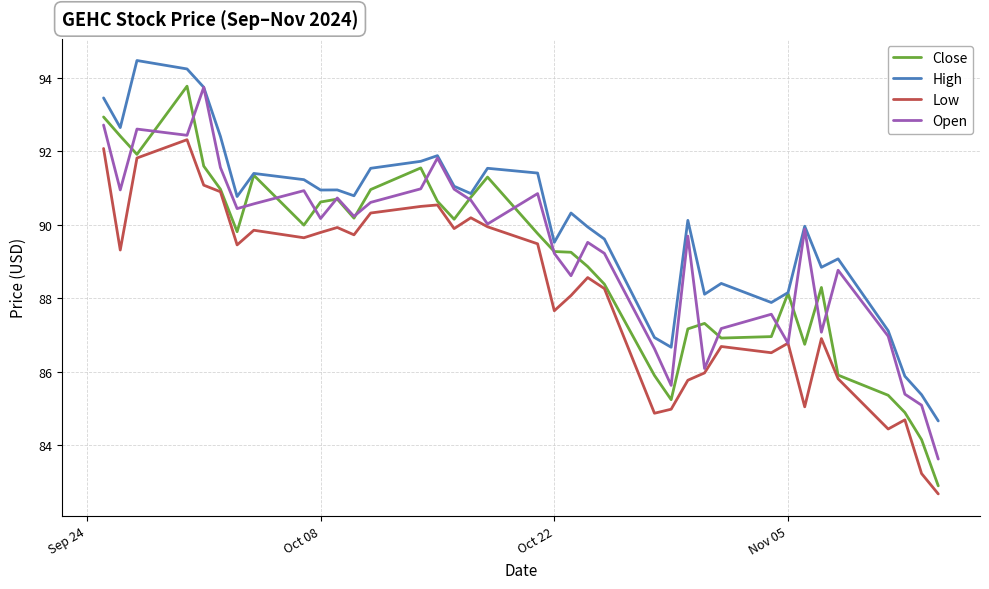

What are all the series names shown in the legend?

Close, High, Low, Open